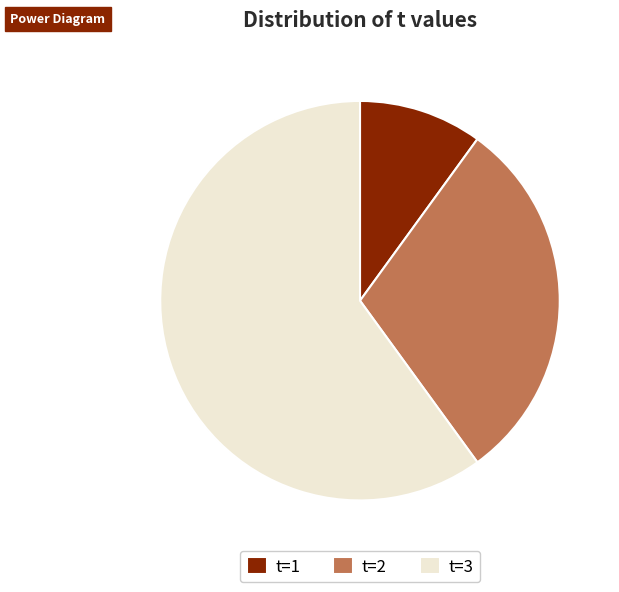

What is the ratio of the value at t=2 to the value at t=3?

0.5